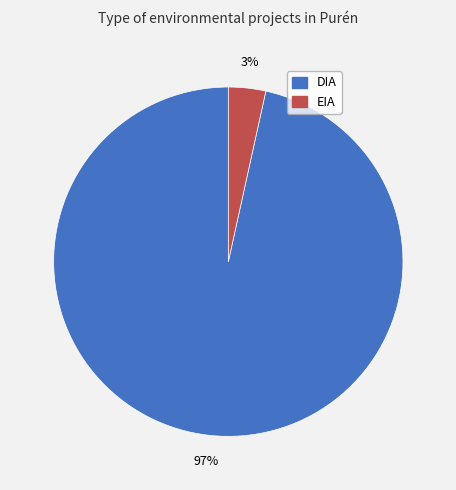

Which category has the smallest portion of the pie?

EIA